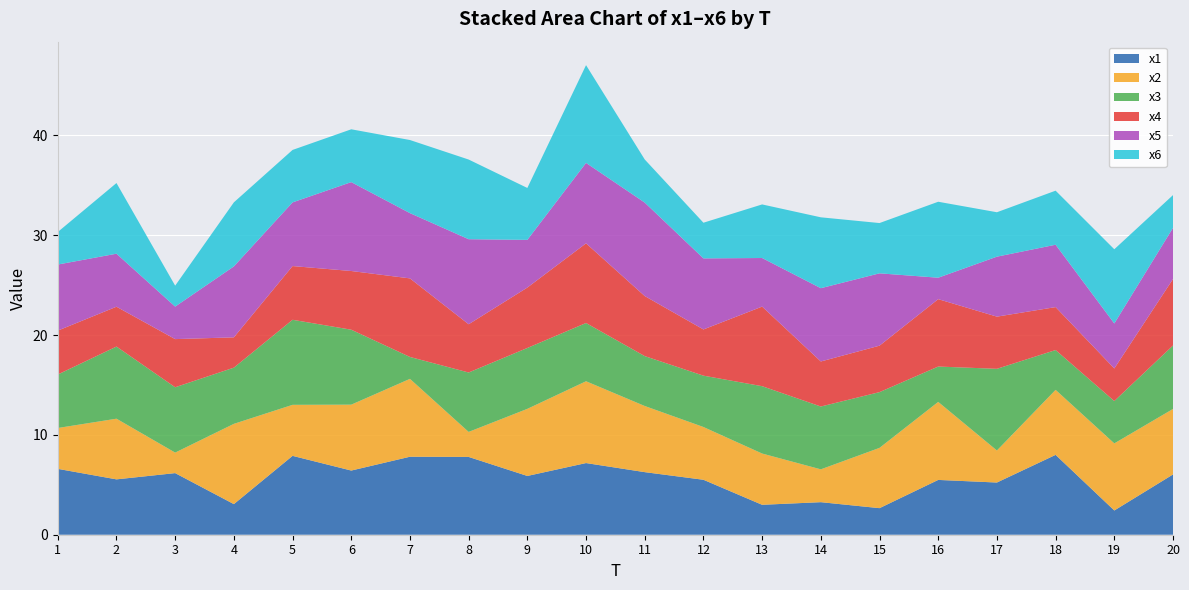

Reading right to left, list all the values displayed in this chart.

x1: 20=6.0	19=2.4	18=8.0	17=5.2	16=5.5	15=2.7	14=3.3	13=3.0	12=5.5	11=6.3	10=7.2	9=5.9	8=7.8	7=7.8	6=6.4	5=7.9	4=3.1	3=6.2	2=5.5	1=6.6
x2: 20=6.6	19=6.7	18=6.5	17=3.2	16=7.8	15=6.0	14=3.3	13=5.1	12=5.3	11=6.6	10=8.2	9=6.7	8=2.5	7=7.8	6=6.6	5=5.1	4=8.0	3=2.1	2=6.1	1=4.1
x3: 20=6.4	19=4.2	18=4.0	17=8.2	16=3.5	15=5.6	14=6.3	13=6.7	12=5.1	11=5.0	10=5.8	9=6.1	8=5.9	7=2.2	6=7.5	5=8.5	4=5.6	3=6.5	2=7.2	1=5.4
x4: 20=6.7	19=3.3	18=4.3	17=5.2	16=6.7	15=4.7	14=4.5	13=8.0	12=4.6	11=6.0	10=8.0	9=6.0	8=4.8	7=7.9	6=5.9	5=5.4	4=3.0	3=4.8	2=4.0	1=4.4
x5: 20=5.1	19=4.5	18=6.2	17=6.0	16=2.1	15=7.2	14=7.3	13=4.9	12=7.1	11=9.4	10=8.1	9=4.8	8=8.5	7=6.5	6=8.9	5=6.4	4=7.1	3=3.3	2=5.3	1=6.6
x6: 20=3.3	19=7.4	18=5.4	17=4.4	16=7.6	15=5.0	14=7.1	13=5.4	12=3.6	11=4.3	10=9.8	9=5.2	8=8.0	7=7.3	6=5.3	5=5.3	4=6.4	3=2.1	2=7.1	1=3.3